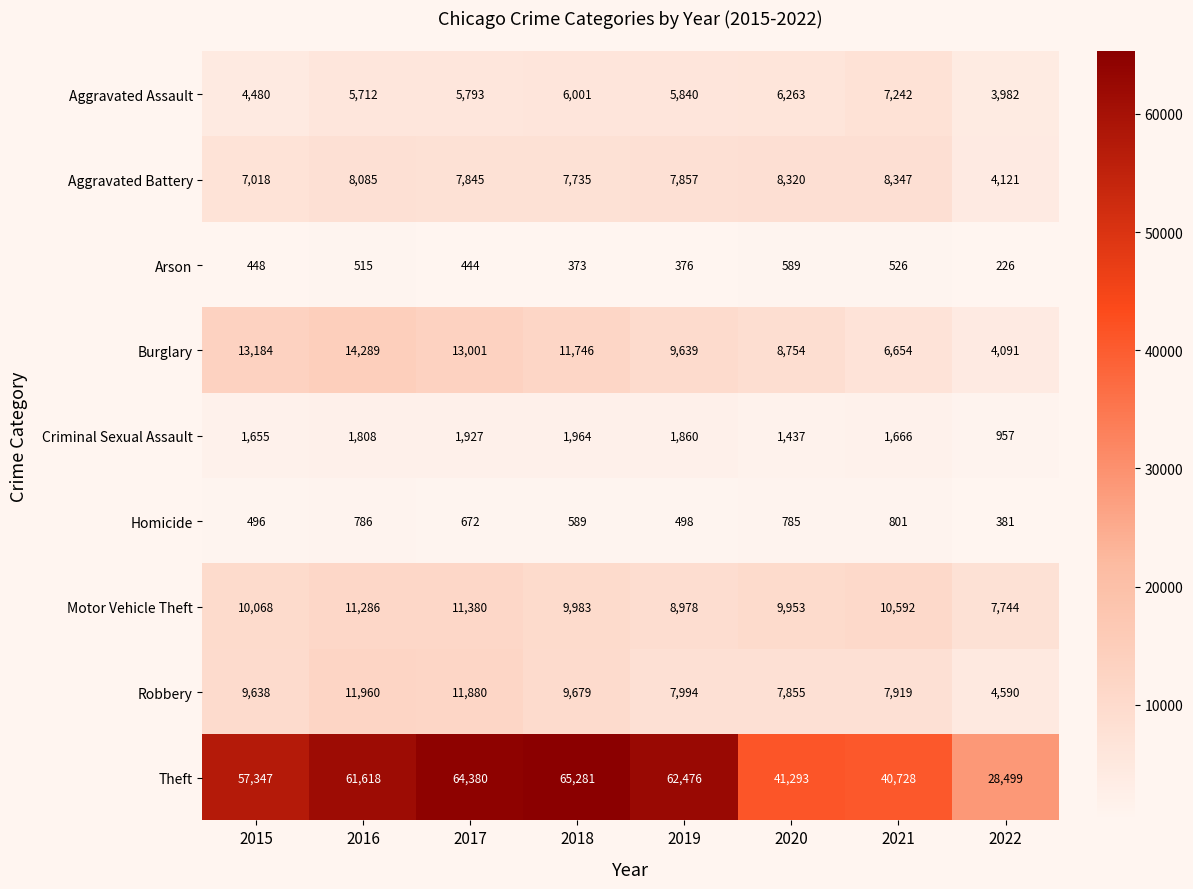

What is the difference between the maximum and minimum values in the Burglary series?

10198